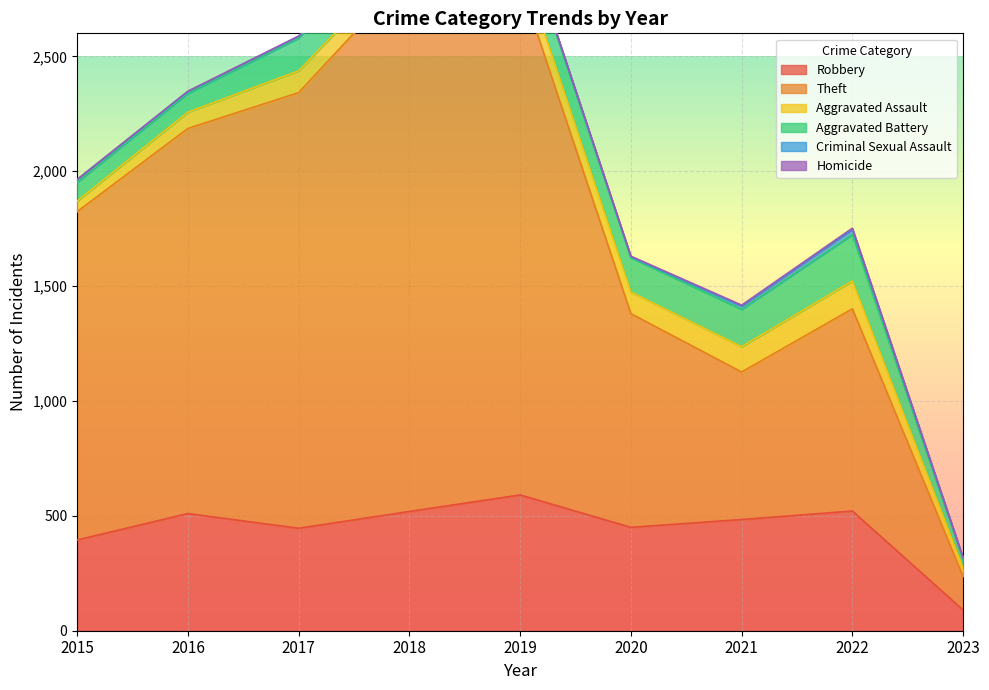

How many categories are shown in the chart?

9